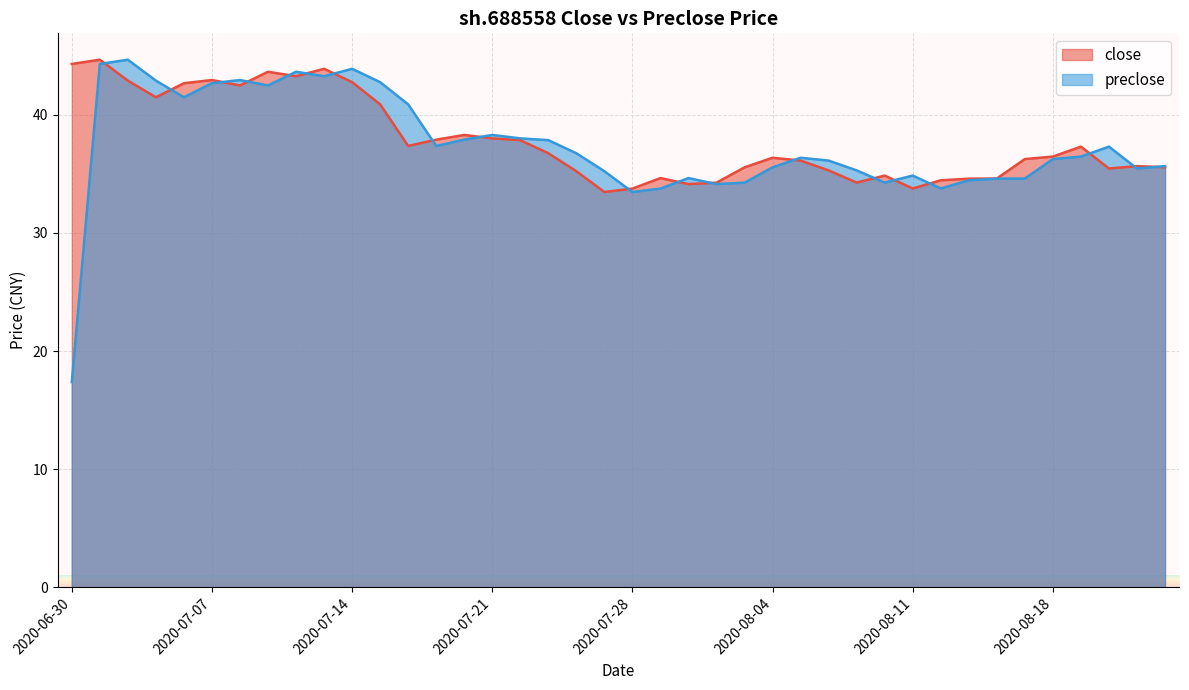

How many values in the preclose series exceed 36?

23